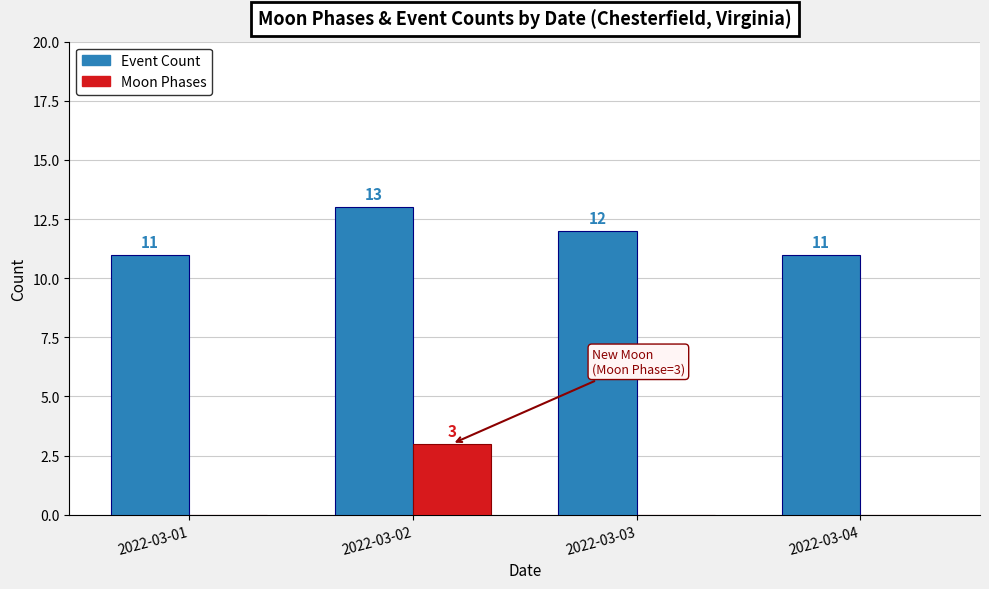

Reading left to right, what are all the values shown in this chart?

Event Count: 11	13	12	11
Moon Phases: 0	3	0	0